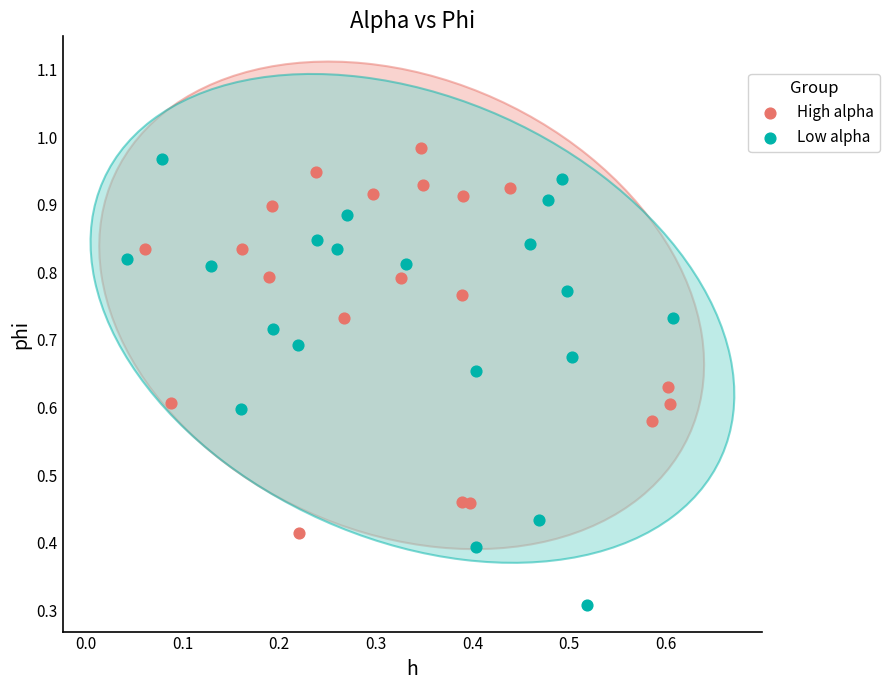

Which series reaches the minimum Y coordinate?

Low alpha